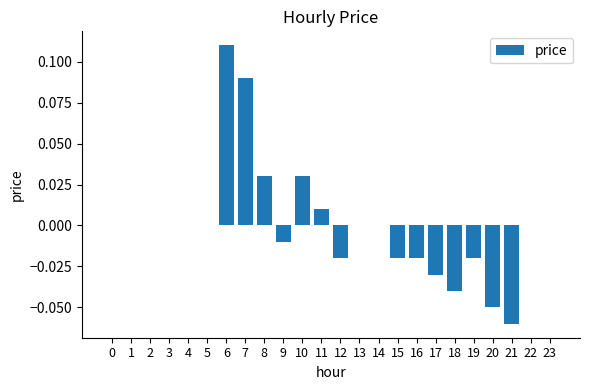

Which label corresponds to the largest value in the chart?

6